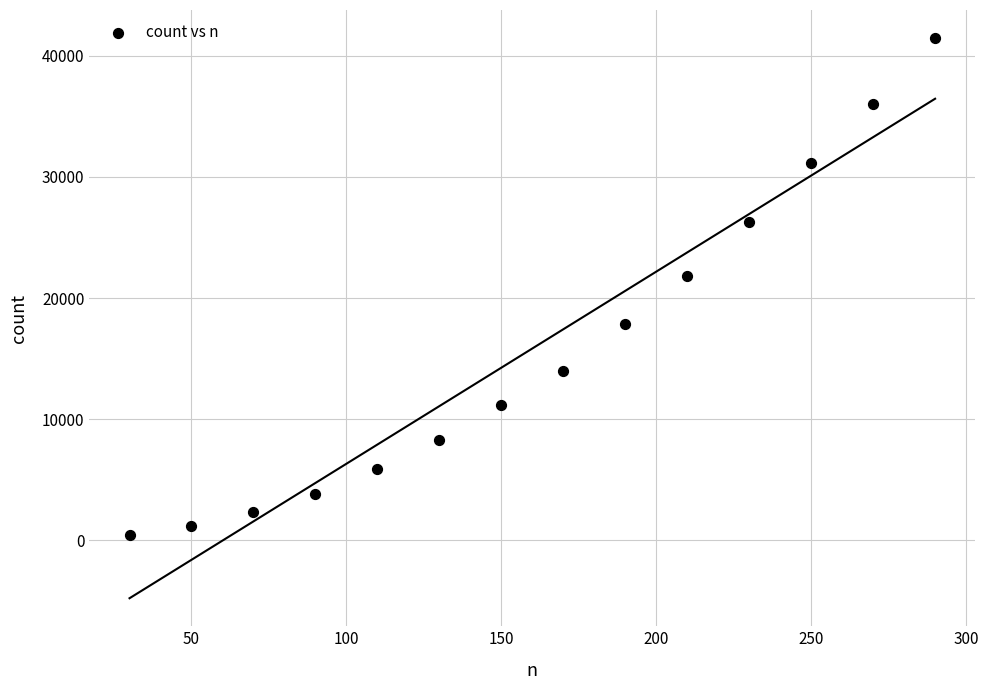

What Y value in the scatter plot is closest to 20945?

21792